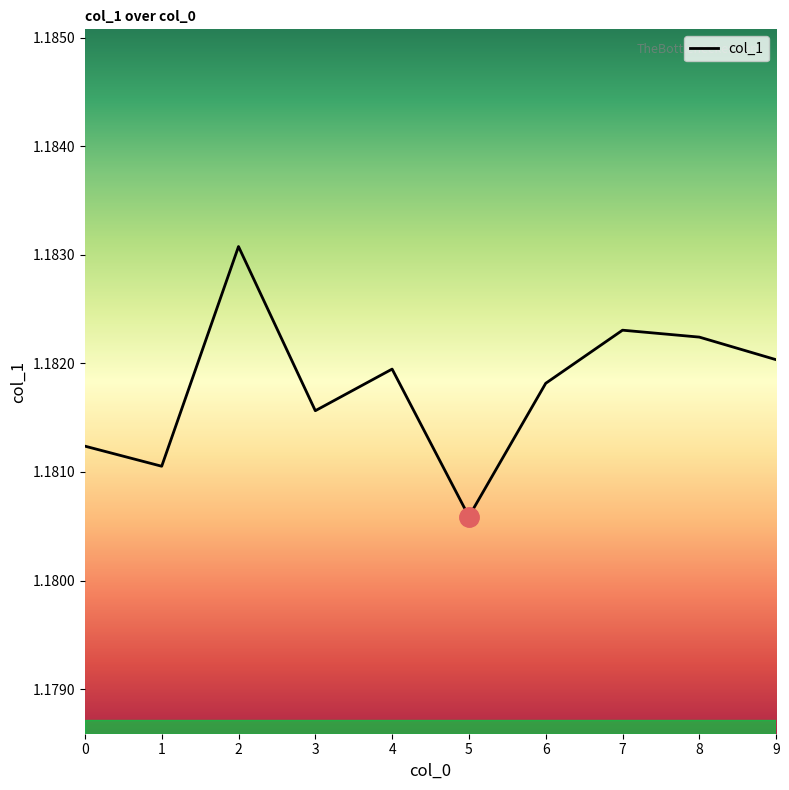

List the labels in order of value, smallest first.

5, 1, 0, 3, 6, 4, 9, 8, 7, 2